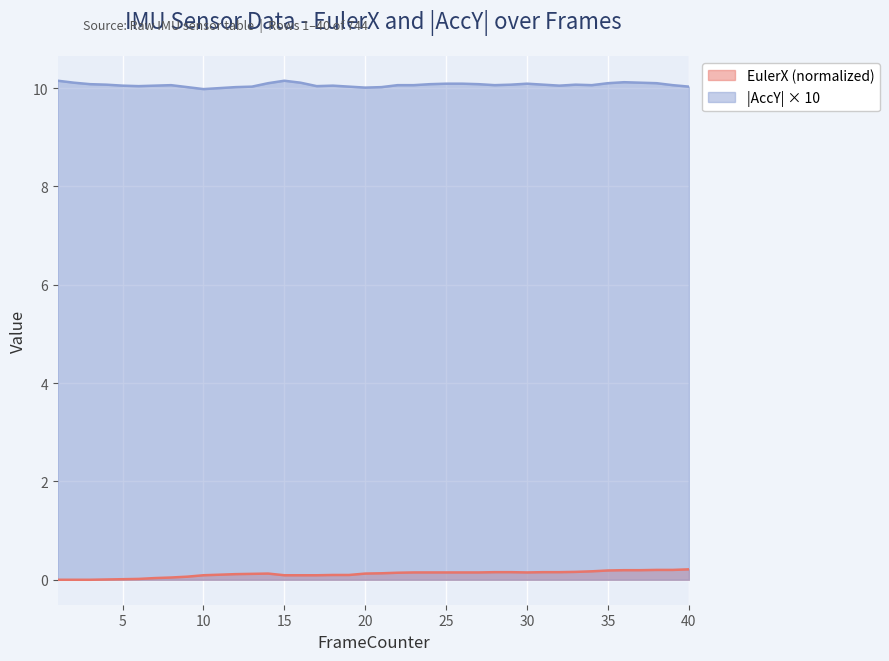

How many lines are shown in the chart?

2